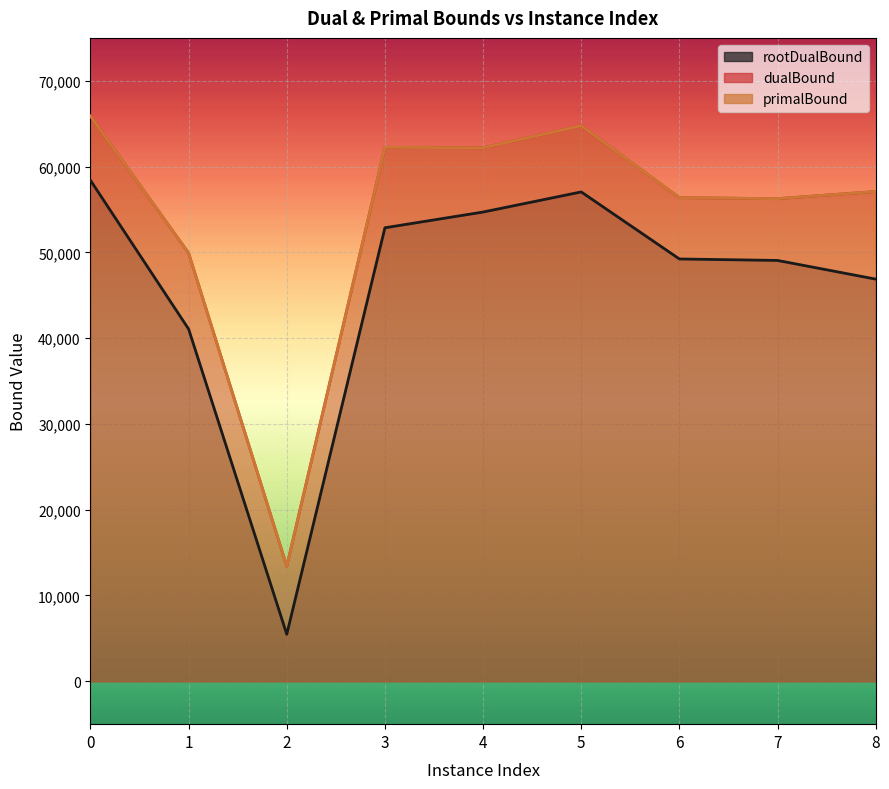

Count the number of data series in this chart.

3